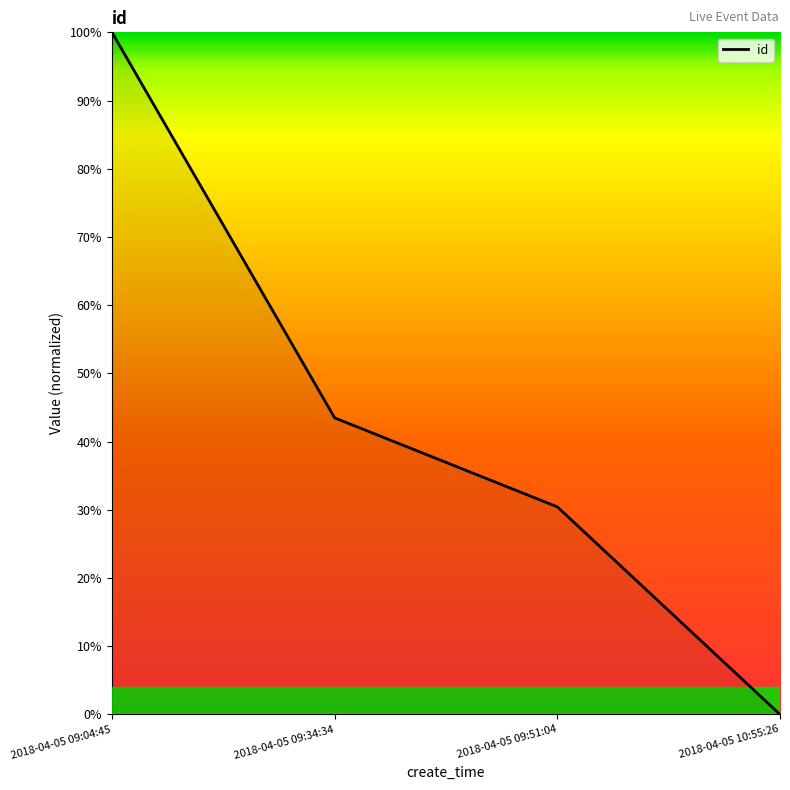

Is this an area chart (filled region under the line)?

Yes